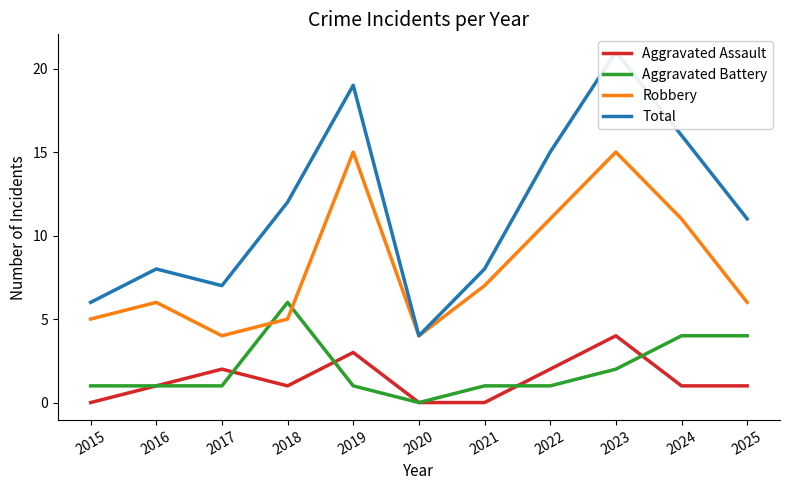

At how many categories does at least one series exceed 17?

2